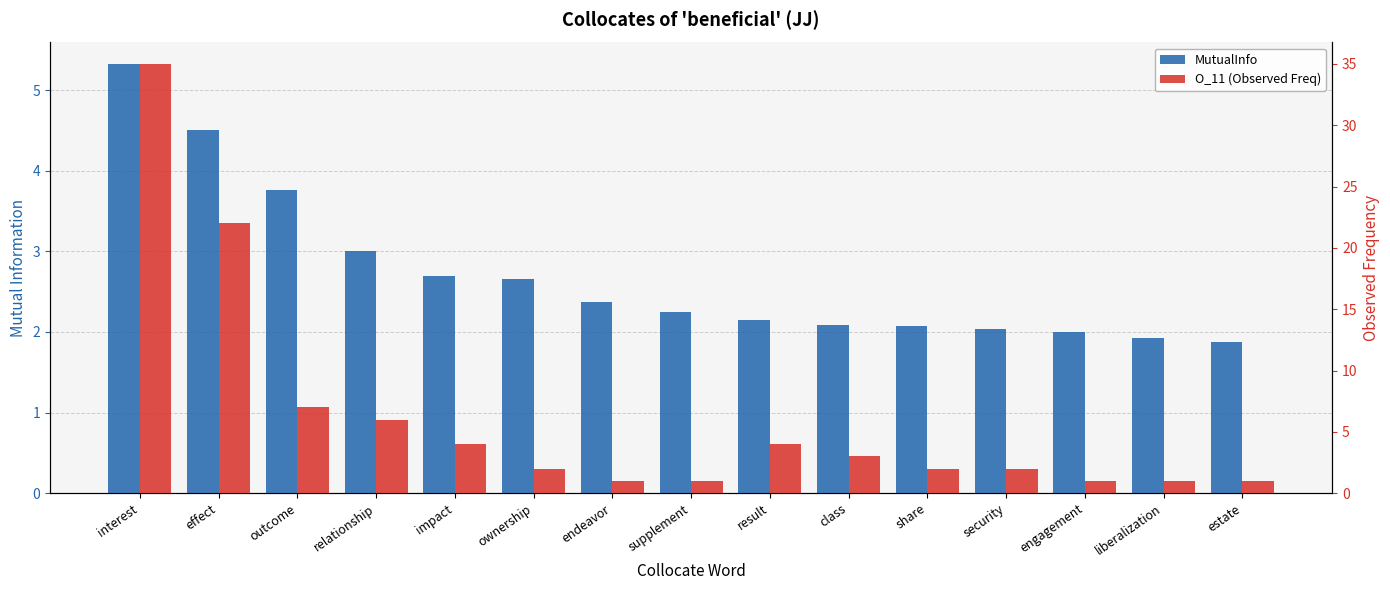

What is the label of the 8th bar from the right?

supplement